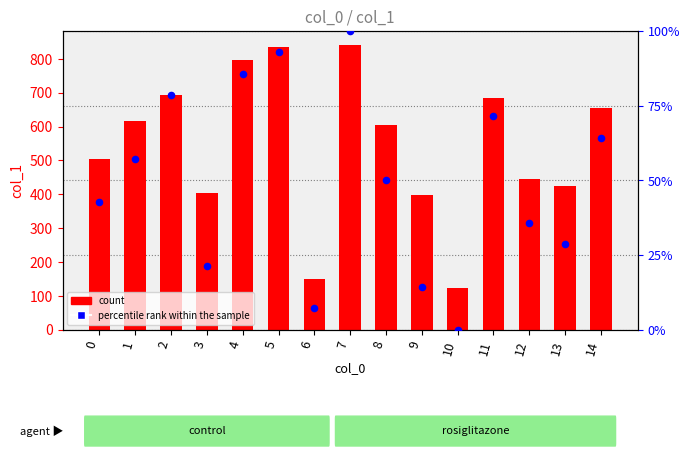

Which series has the largest total across all categories?

col_1